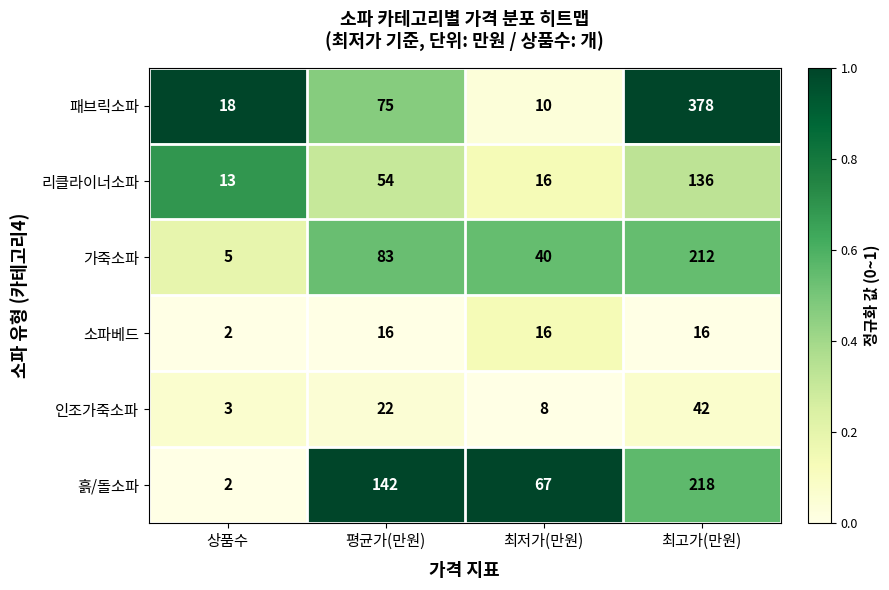

Is it true that 패브릭소파 equals 563 at 최고가(만원)?

False